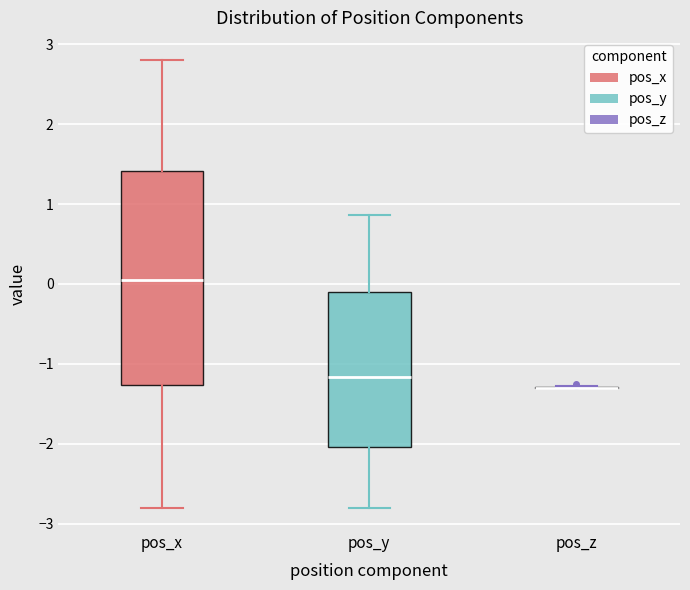

Reading left to right, read every box against the y-axis: the position of its median line, the range the box covers, and the ends of its whiskers. The values are not printed on the chart, so give them approximately, as read against the axis.

pos_x: median 0.0, box -1.3 to 1.4, whiskers -2.8 to 2.8
pos_y: median -1.2, box -2.0 to -0.1, whiskers -2.8 to 0.9
pos_z: box collapsed to a line at -1.3, whiskers -1.3 to -1.3